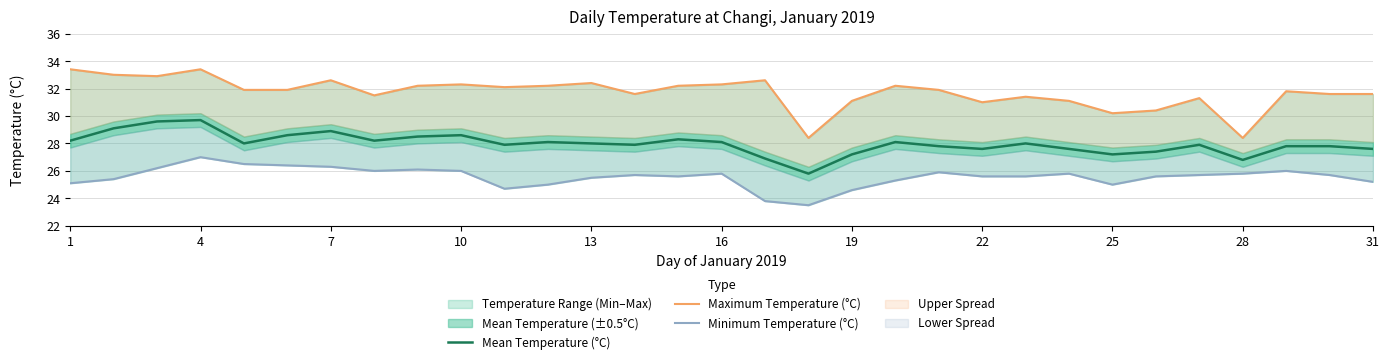

What is the minimum value for Mean Temperature (°C)?

25.8